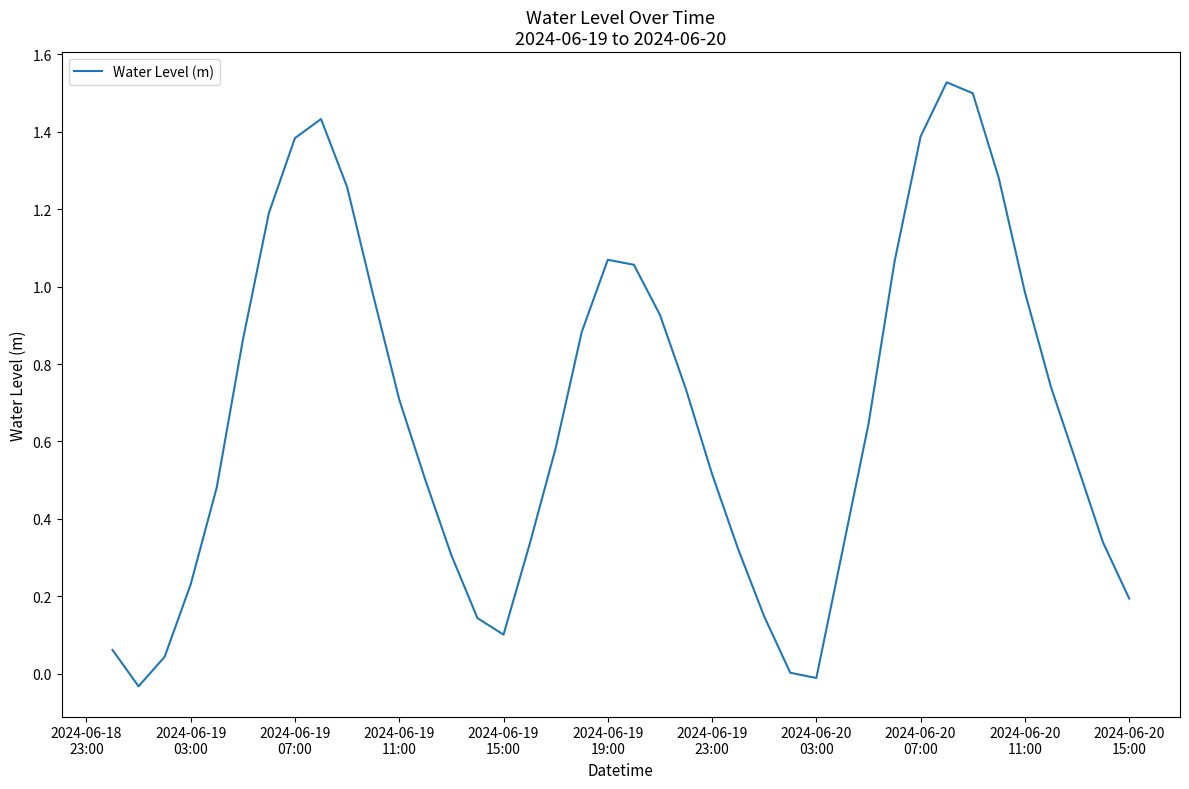

How many categories are shown in the chart?

40